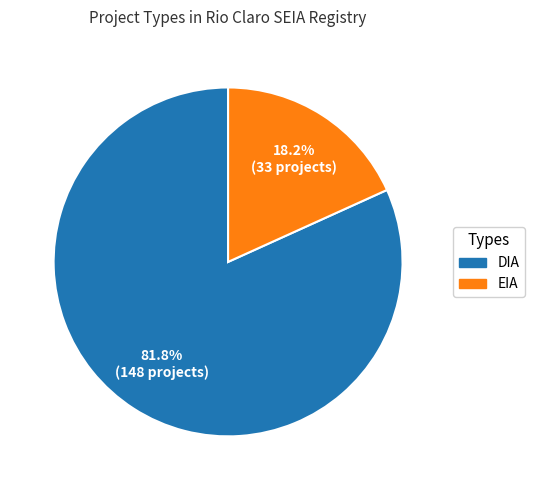

Is it true that EIA is 18% of the pie?

True